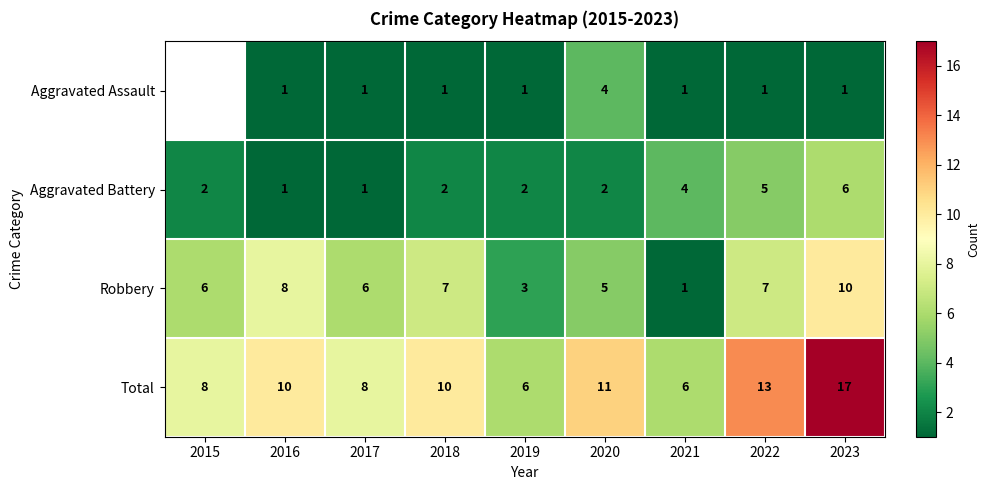

What value does the Total series have at 2015, to the nearest 10?

10